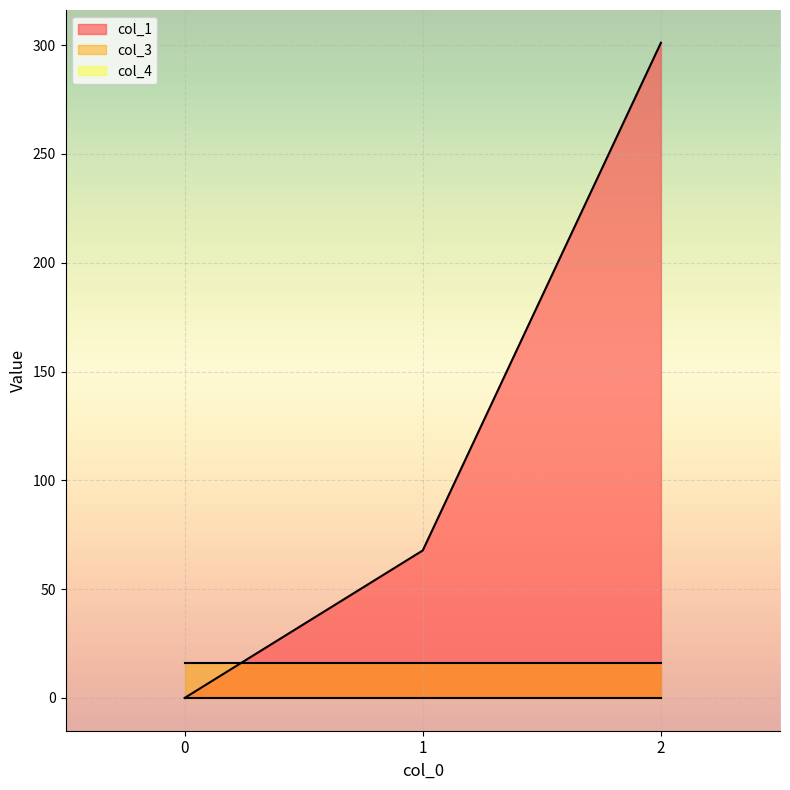

What is the sum of the col_3 values at 0 and 2?

32.0